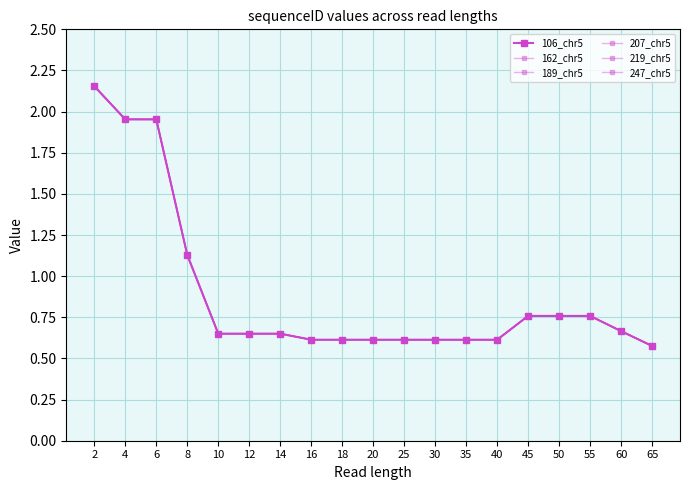

Which series has the widest spread of values?

106_chr5